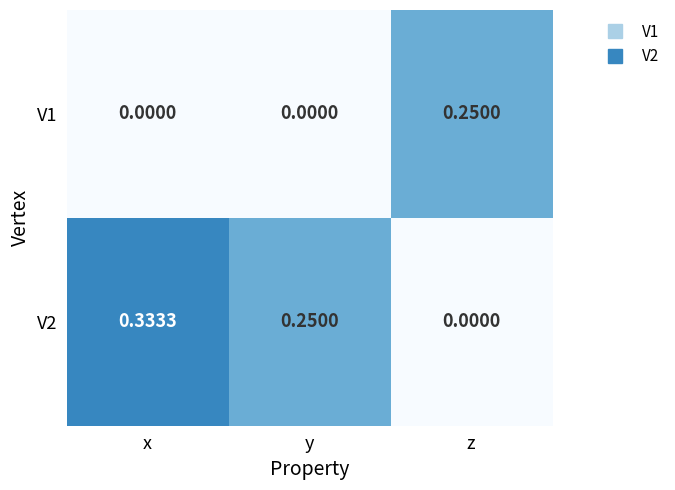

At which category does the chart reach its peak across all series?

x